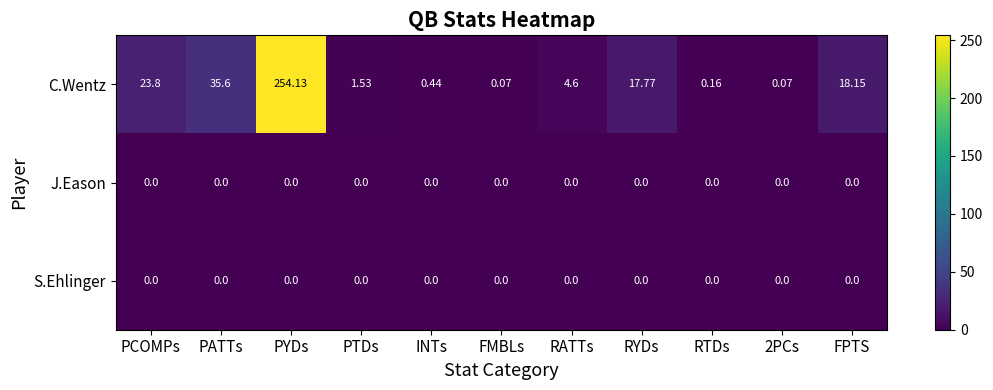

At which label is C.Wentz closest to 127?

PATTs